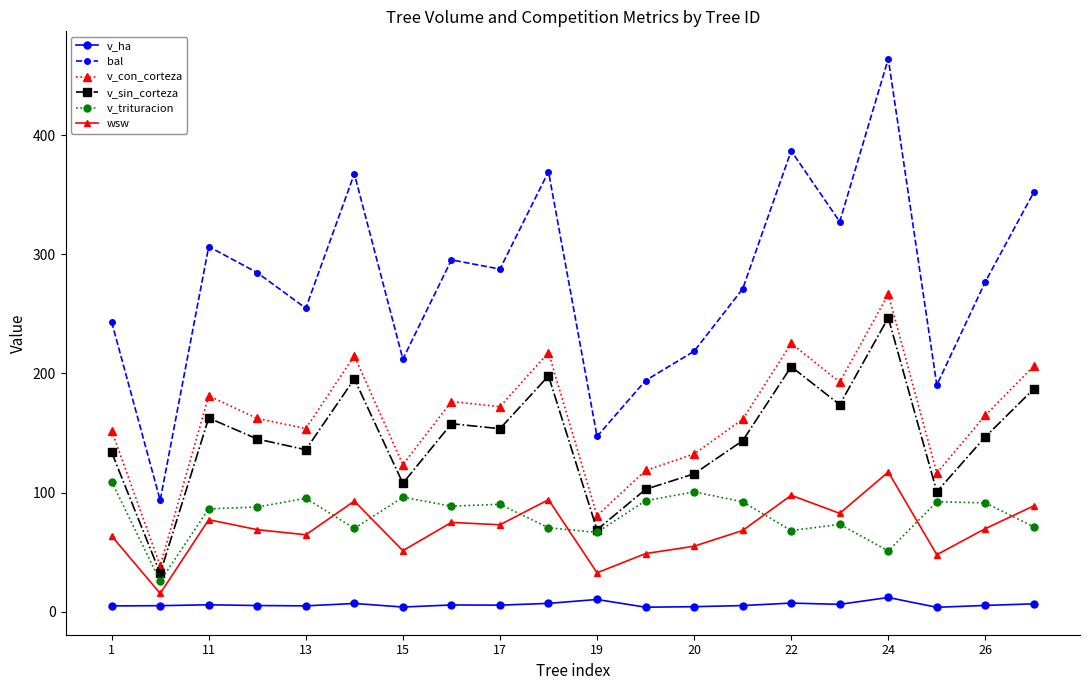

What is the sum of all v_sin_corteza values?

2914.1